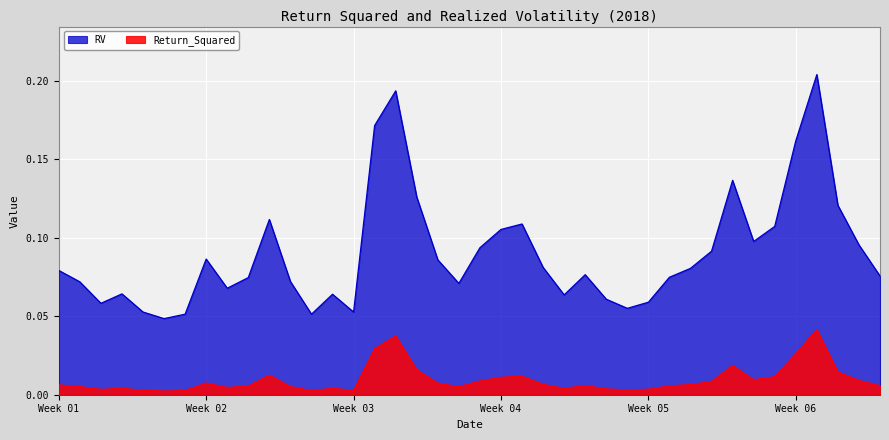

At how many categories does at least one series exceed 0?

40